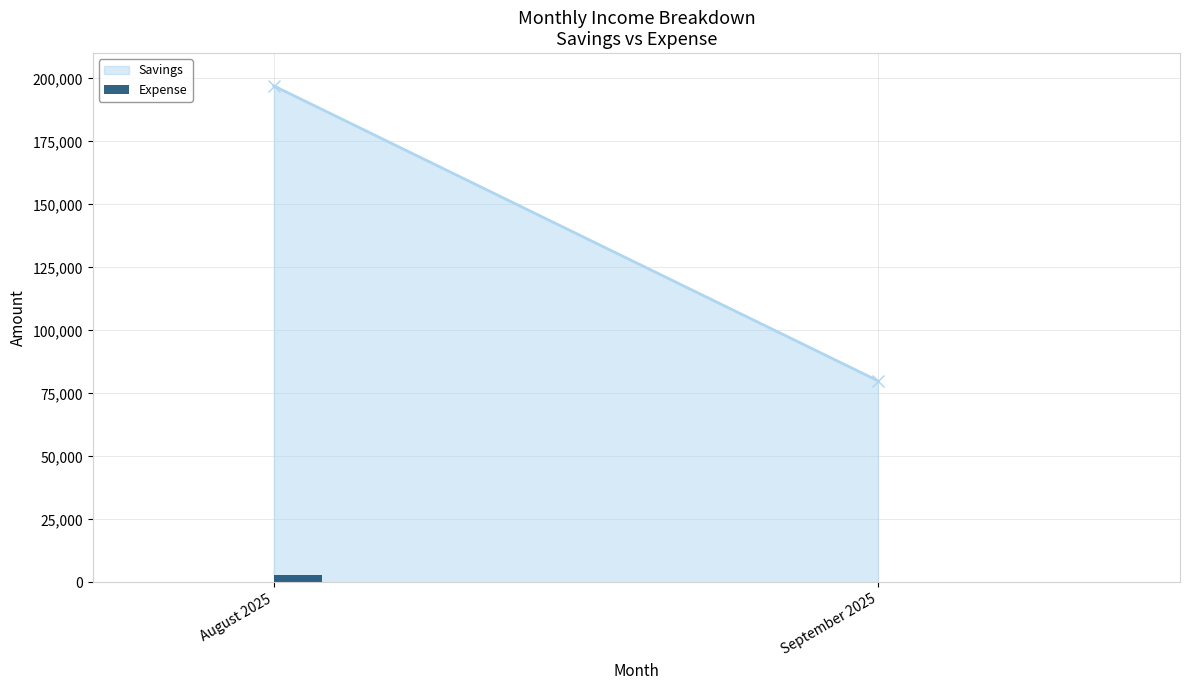

How many values are above zero?

1